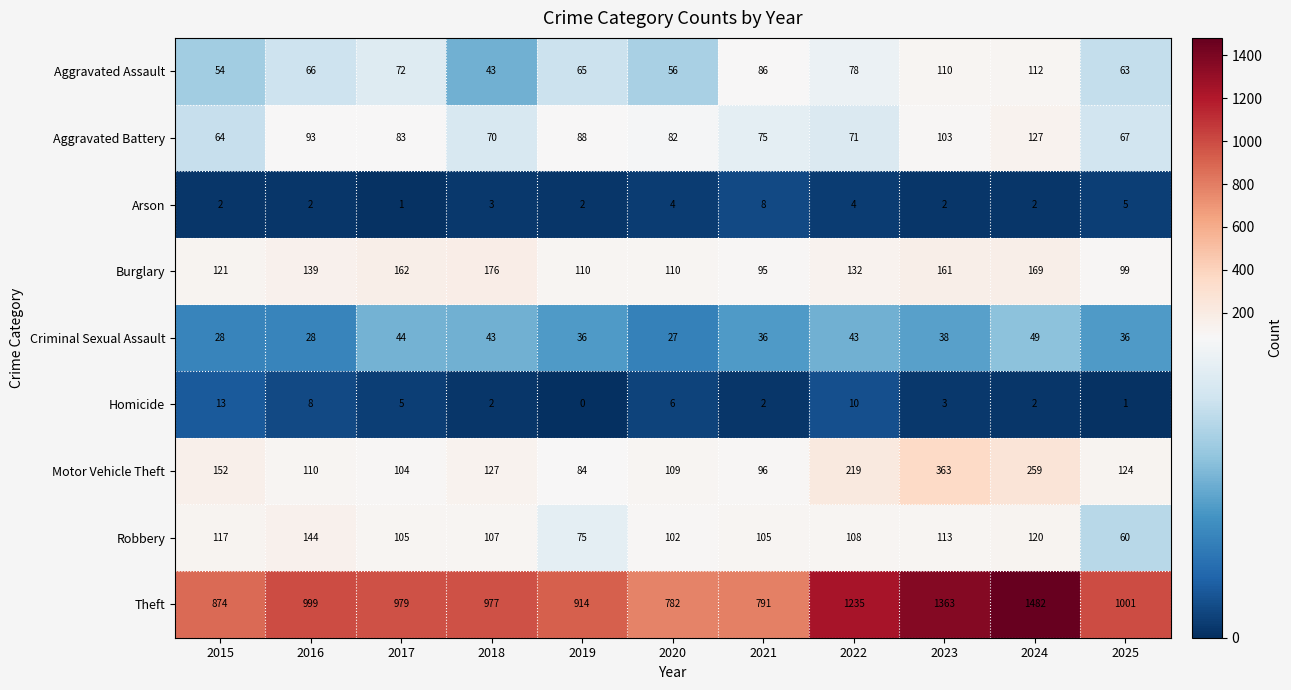

Between 2015 and 2023, which series saw the biggest shift?

Theft